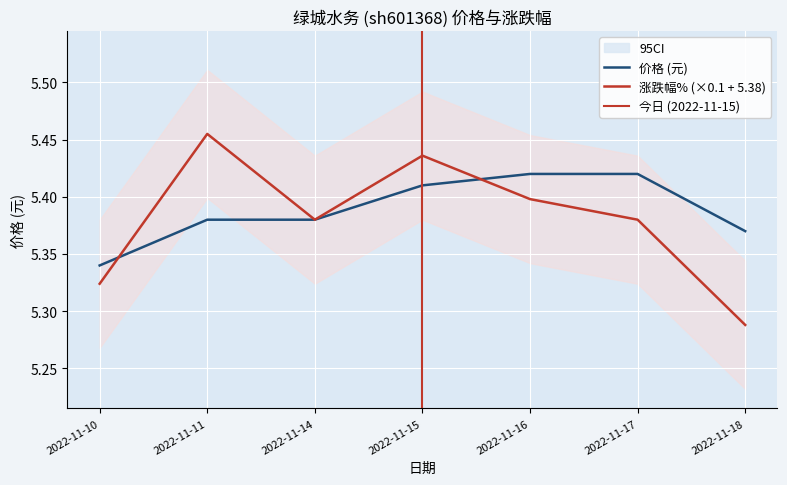

Which series has the widest spread of values?

涨跌幅%